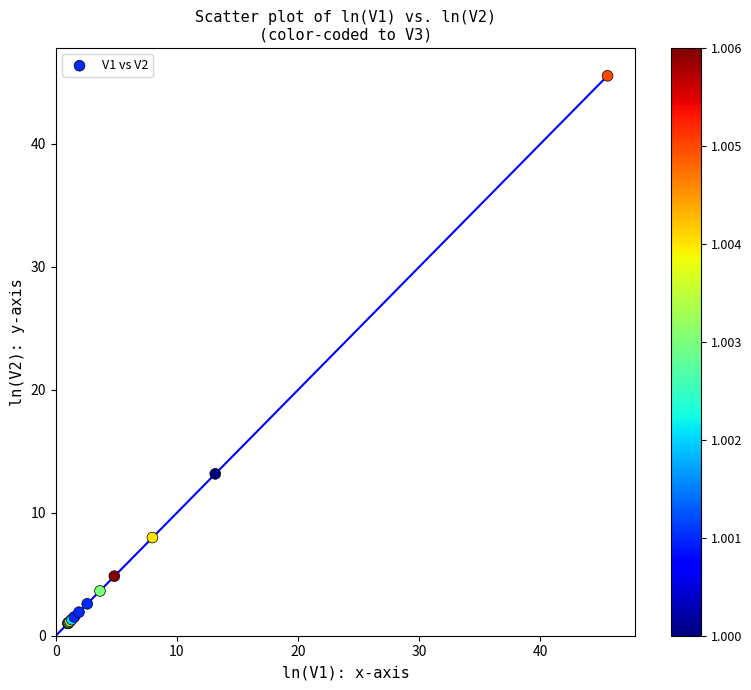

What Y value in the scatter plot is closest to 23?

13.2